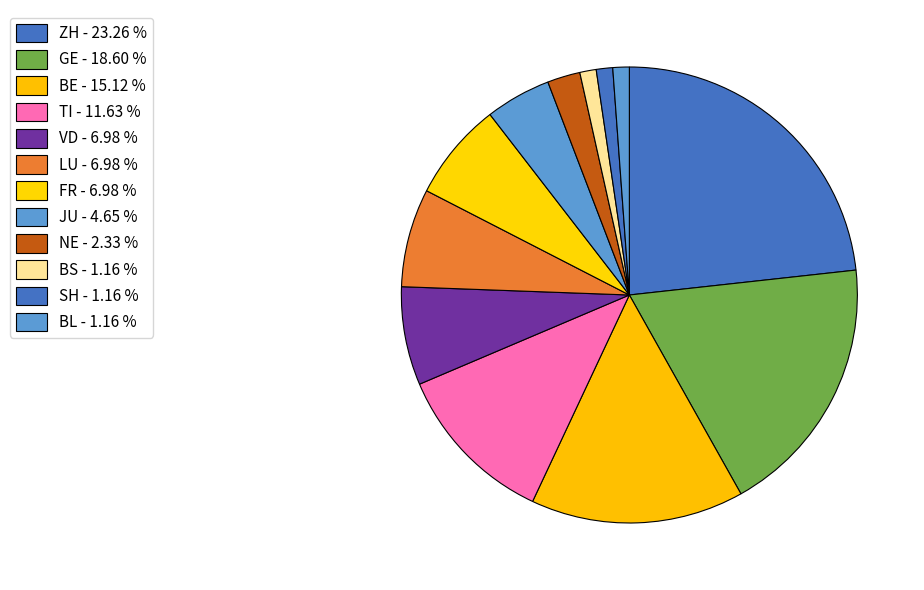

To the nearest percent, what is the average slice percentage?

8%